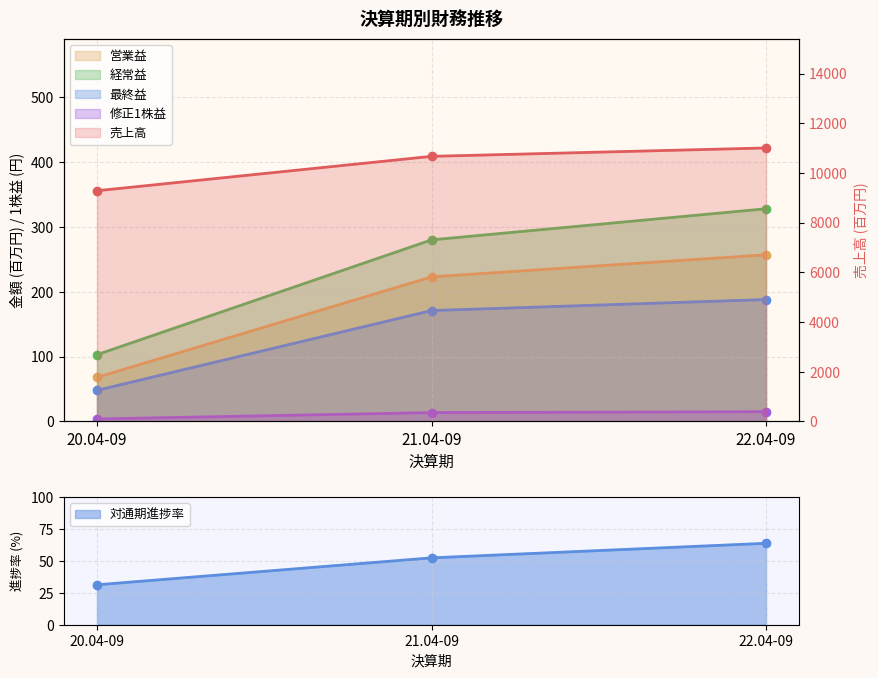

What are all the series names shown in the legend?

売上高, 営業益, 経常益, 最終益, 修正1株益